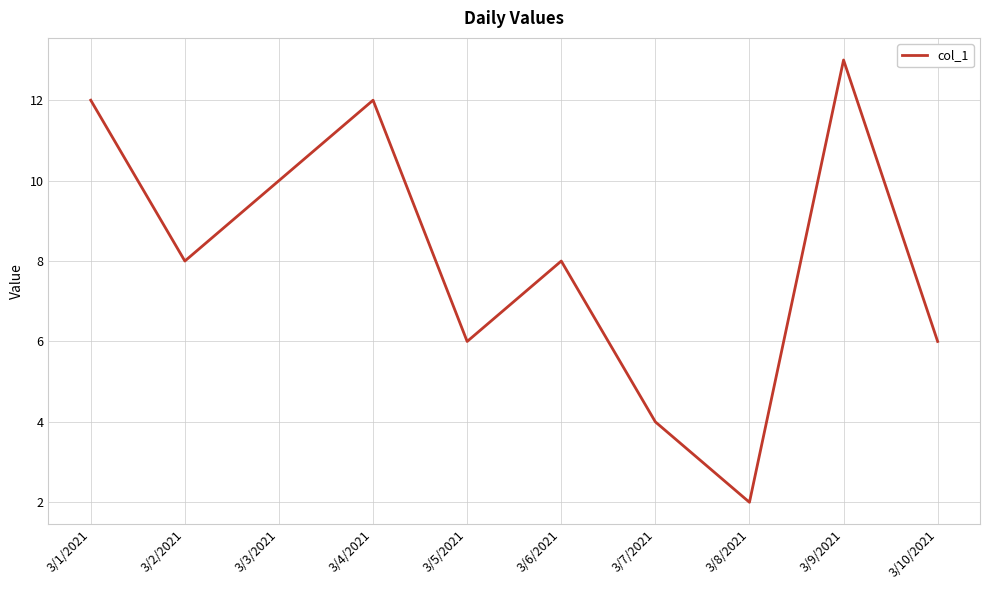

How many interior local peaks (higher than both neighbors) does the data have?

3